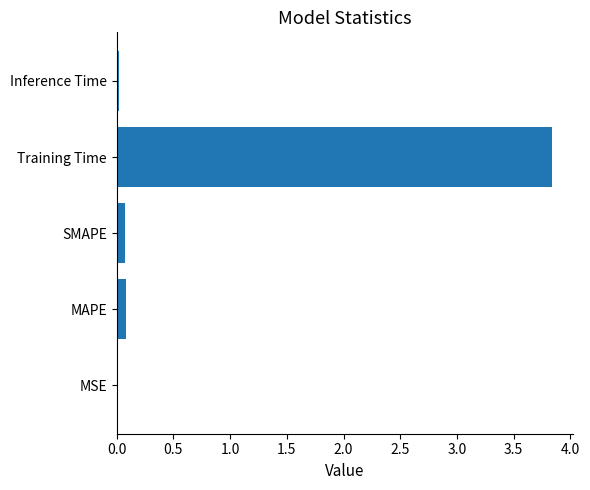

What is the sum of all values?

4.0